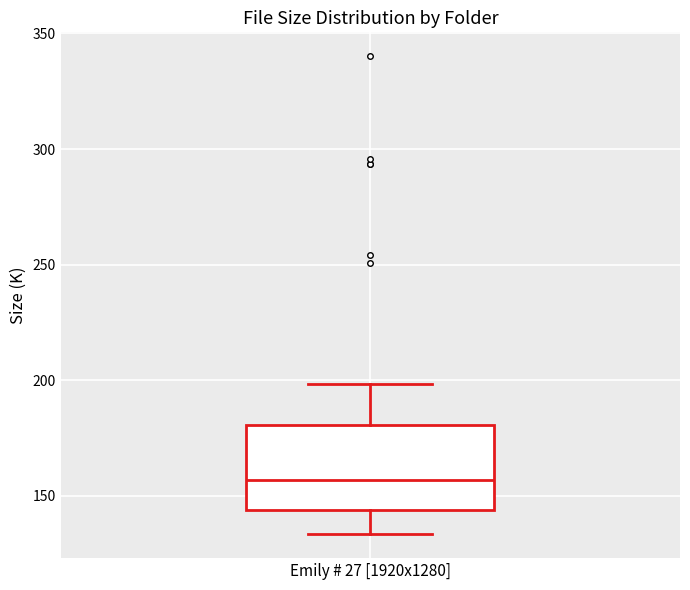

Read this box plot against the y-axis: the position of the median line, the range covered by the box, and the ends of both whiskers. The values are not printed on the chart, so give them approximately, as read against the axis.

median 155, box 145 to 180, whiskers 135 to 200